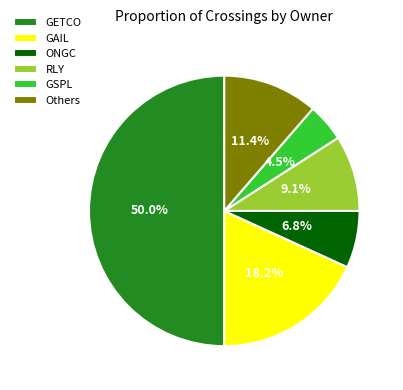

Count the number of slices in the pie.

6